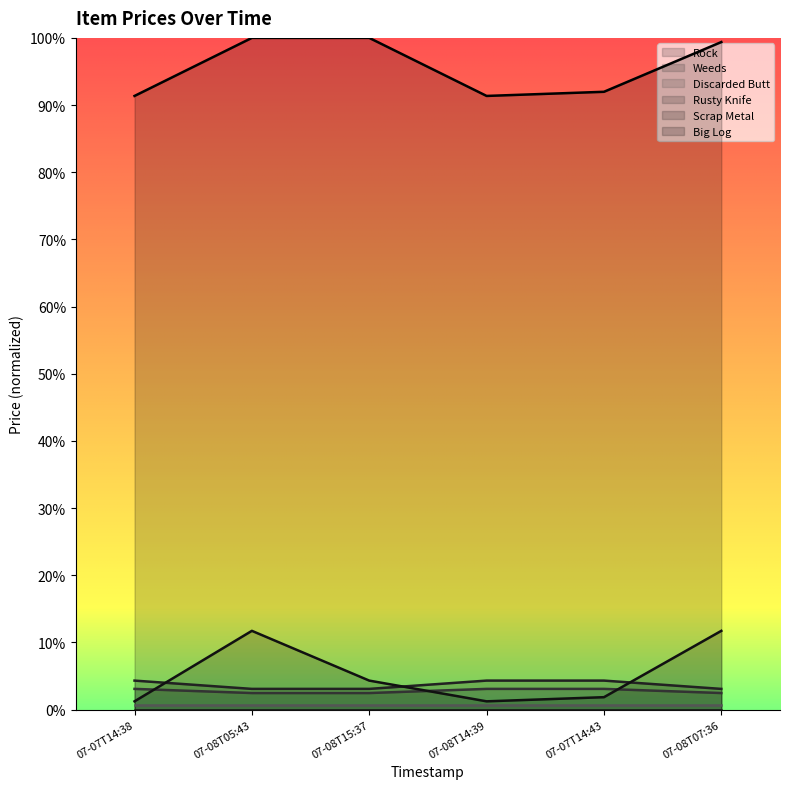

What position from the left is 07-08T15:37?

3